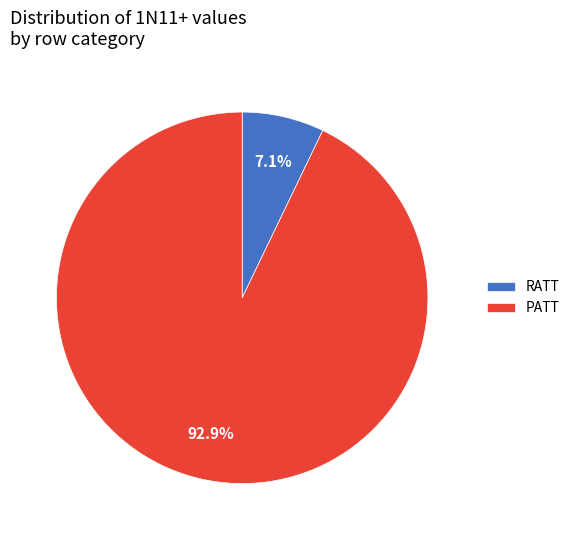

Between PATT and RATT, which is larger?

PATT